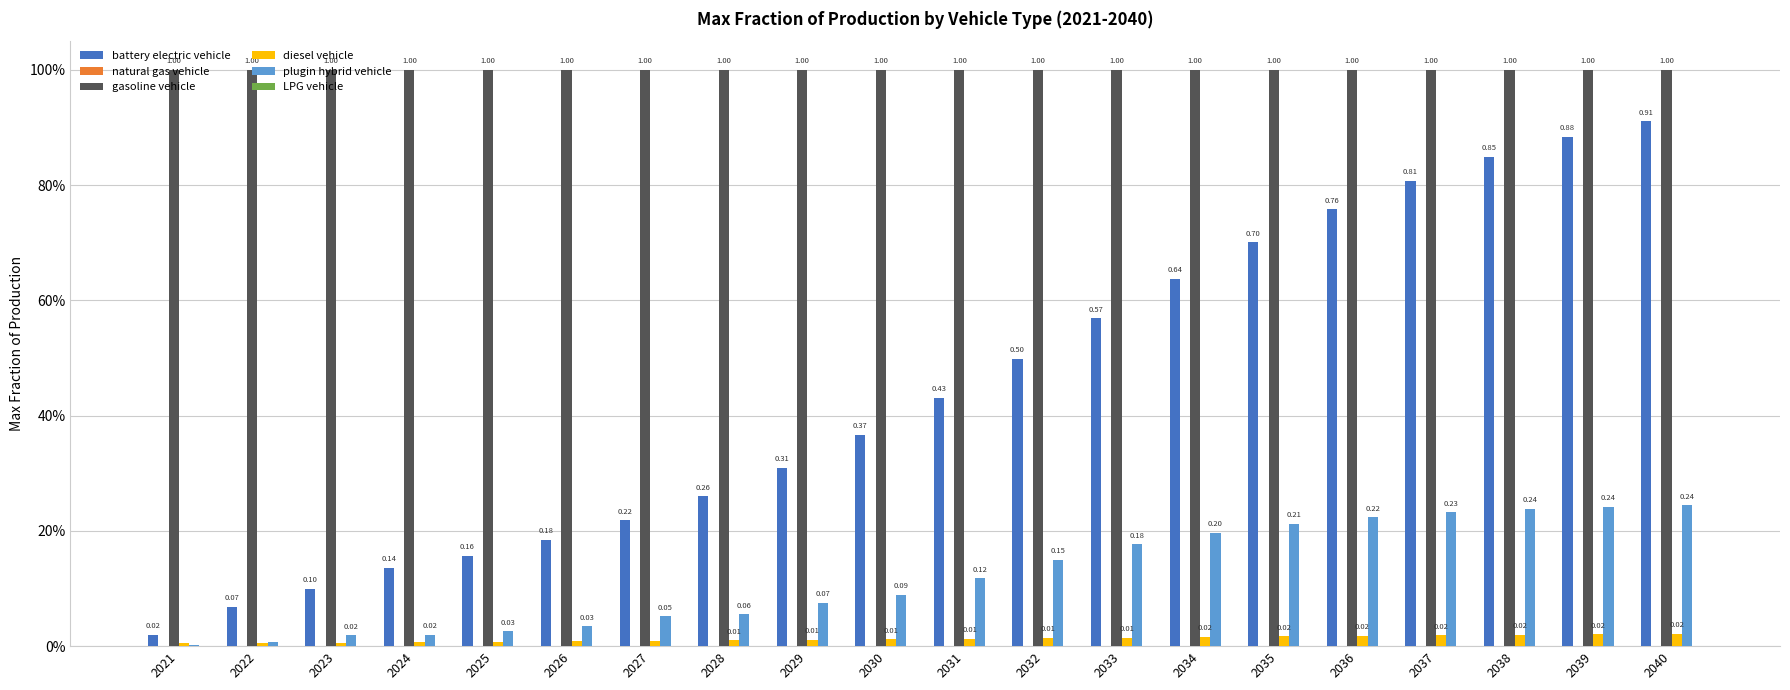

Are the bars grouped side by side (vs. stacked)?

Yes